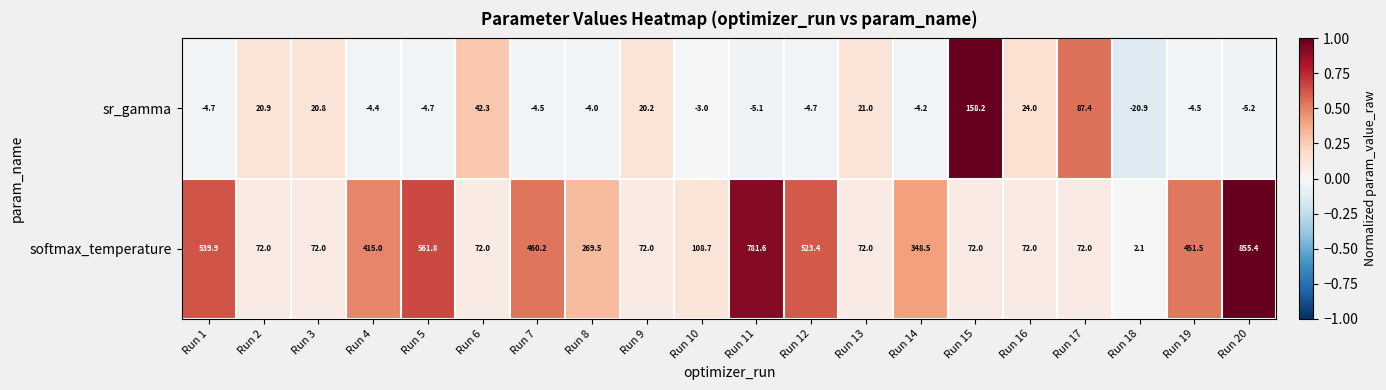

What is the difference between the sr_gamma values at Run 13 and Run 19?

25.5